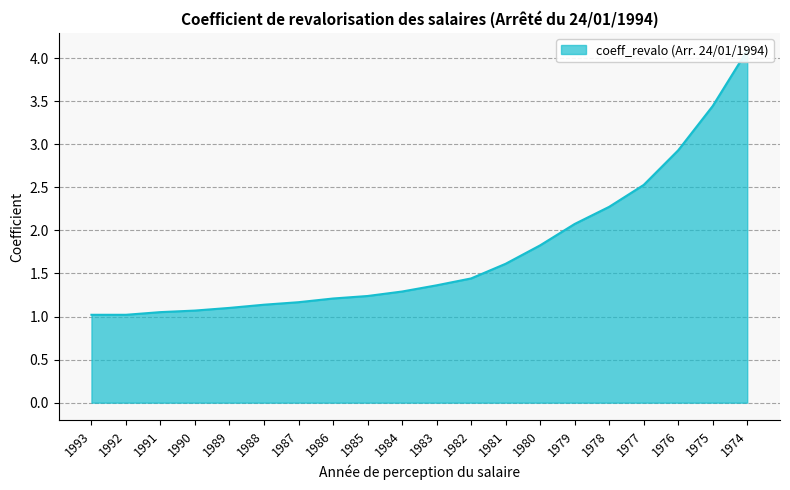

What is the ratio of the value at 1977 to the value at 1986?

2.1